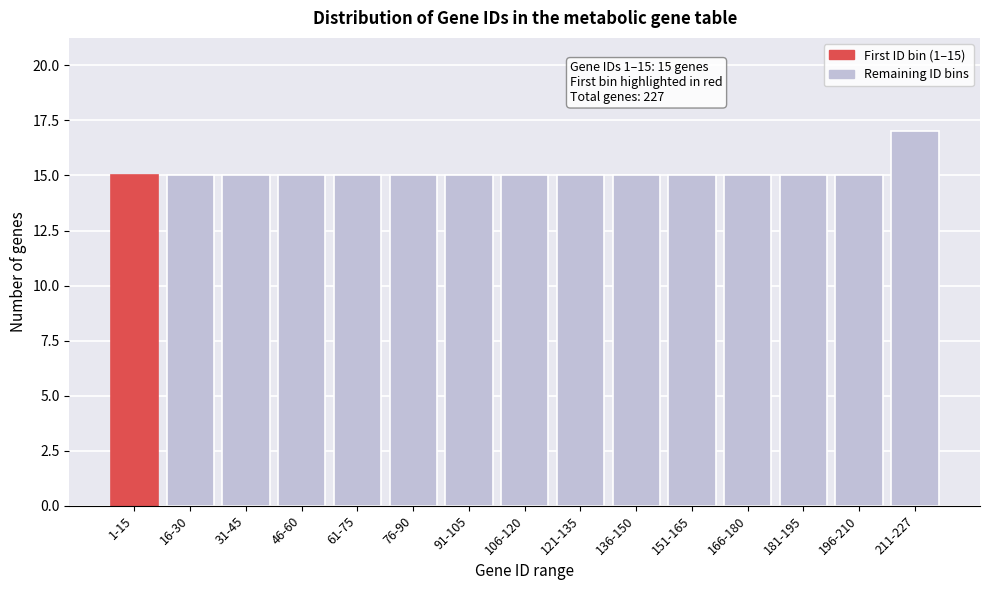

Reading left to right, what are all the values shown in this chart?

15	15	15	15	15	15	15	15	15	15	15	15	15	15	17